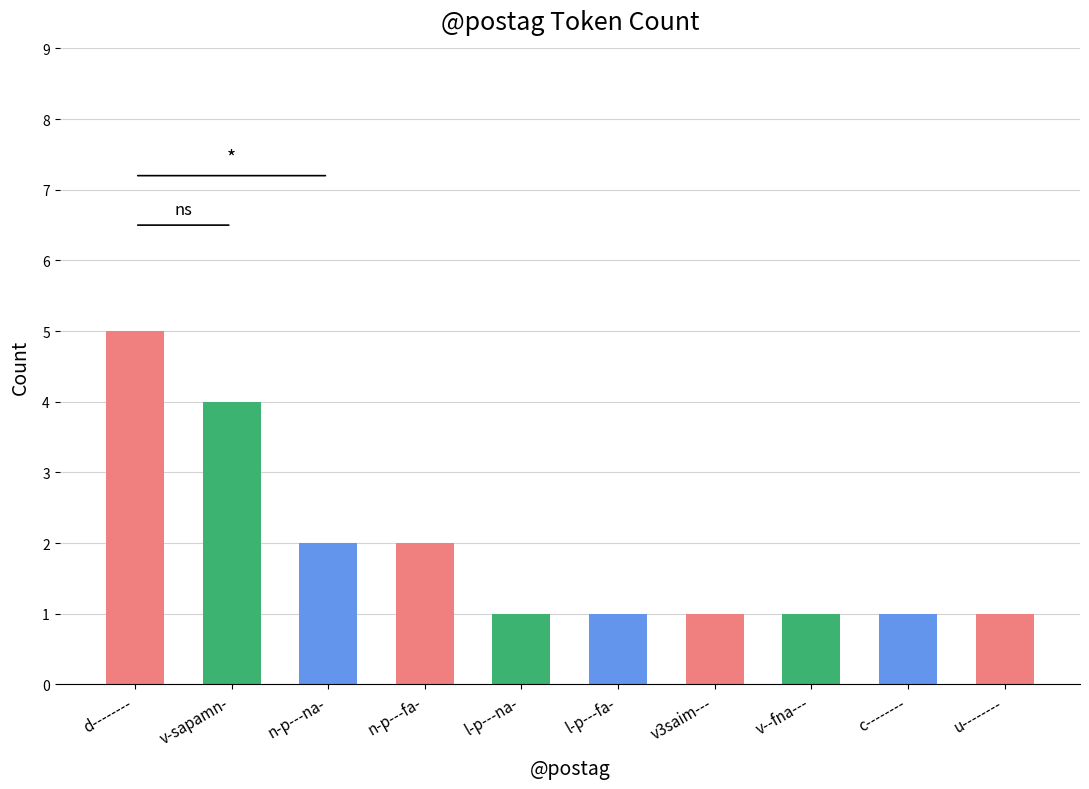

Reading right to left, what are all the values shown in this chart?

u--------=1	c--------=1	v--fna---=1	v3saim---=1	l-p---fa-=1	l-p---na-=1	n-p---fa-=2	n-p---na-=2	v-sapamn-=4	d--------=5